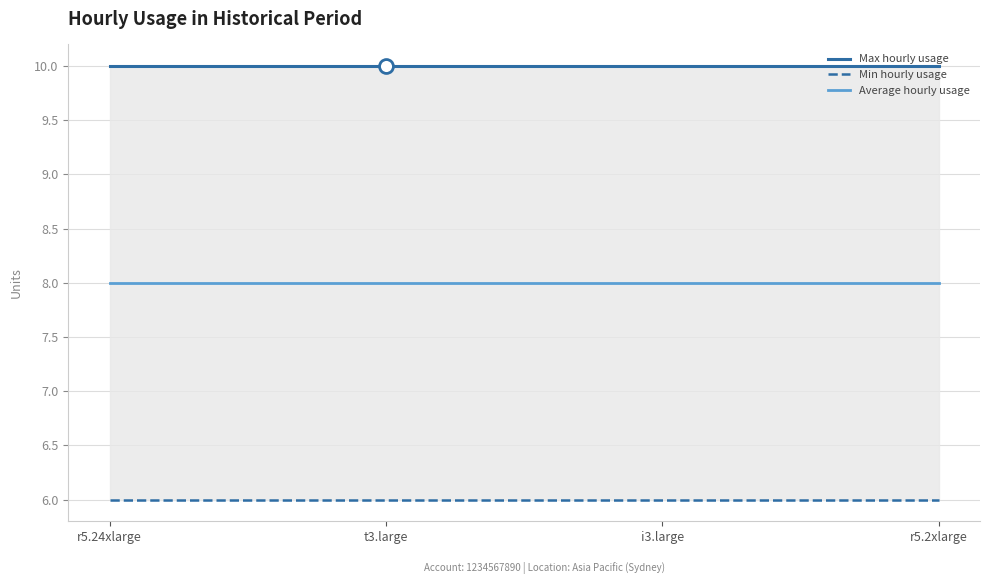

Is the value of Average hourly usage at r5.2xlarge greater than the value of Min hourly usage at i3.large?

Yes